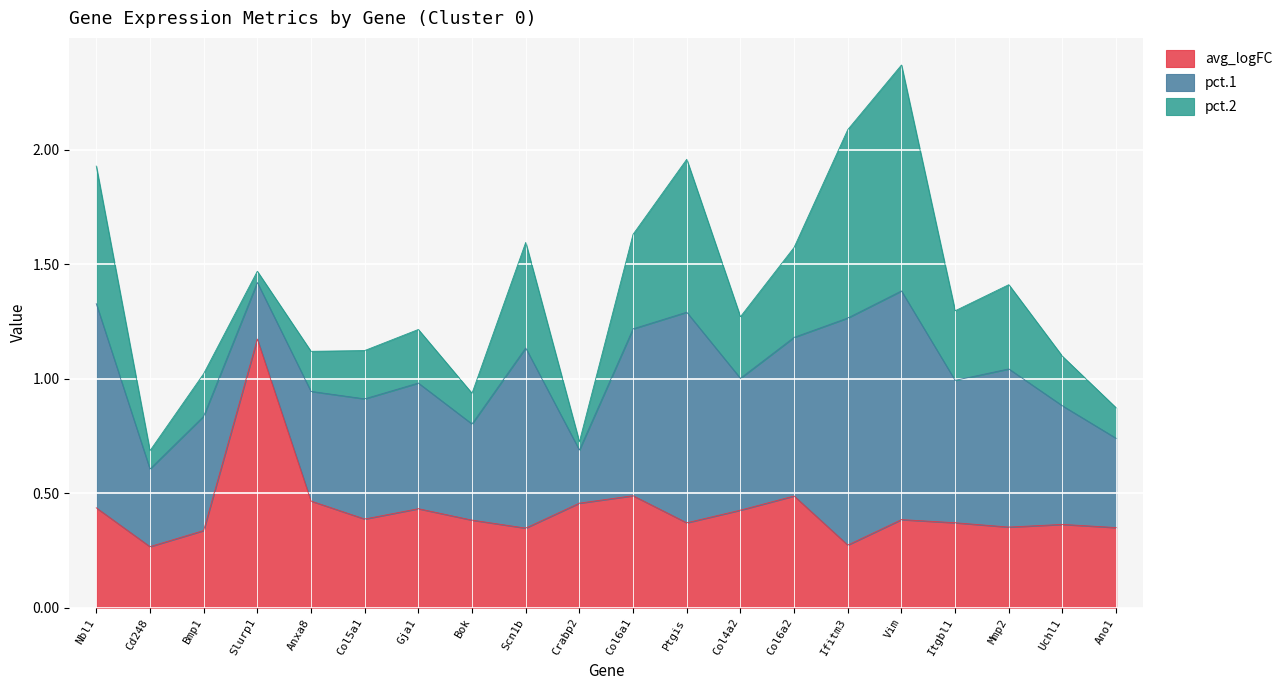

True or false: pct.2 and pct.1 cross at least once.

False